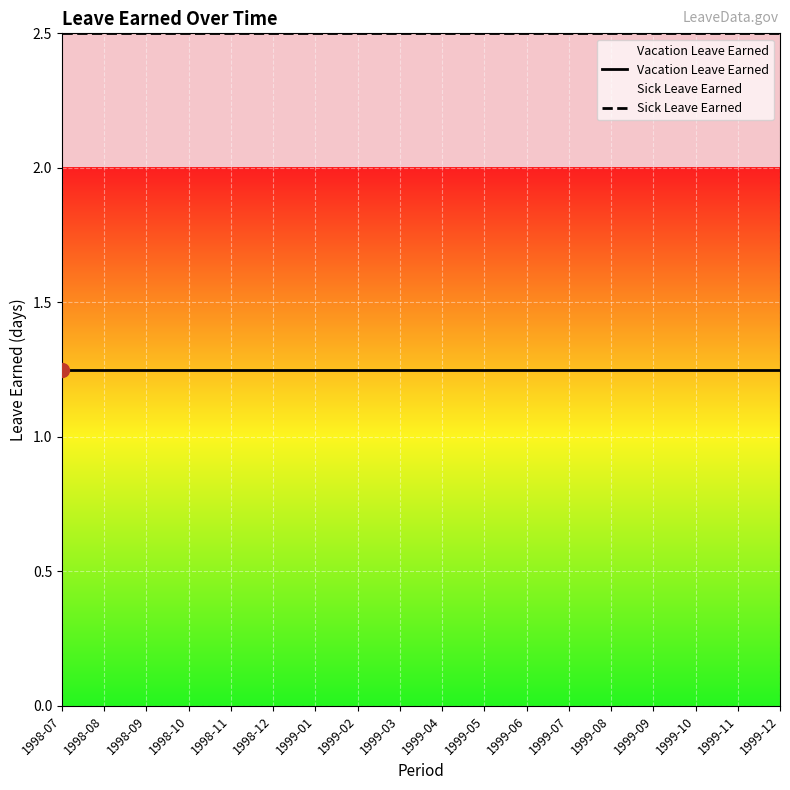

Is it true that Vacation Leave Earned equals 0.6 at 1999-10?

False